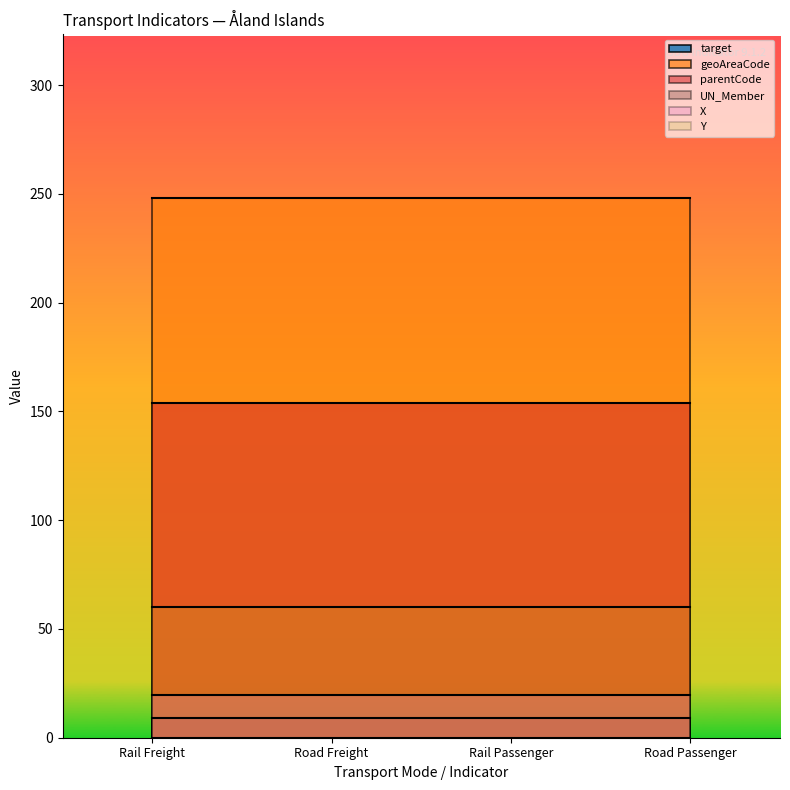

True or false: geoAreaCode and target cross at least once.

False